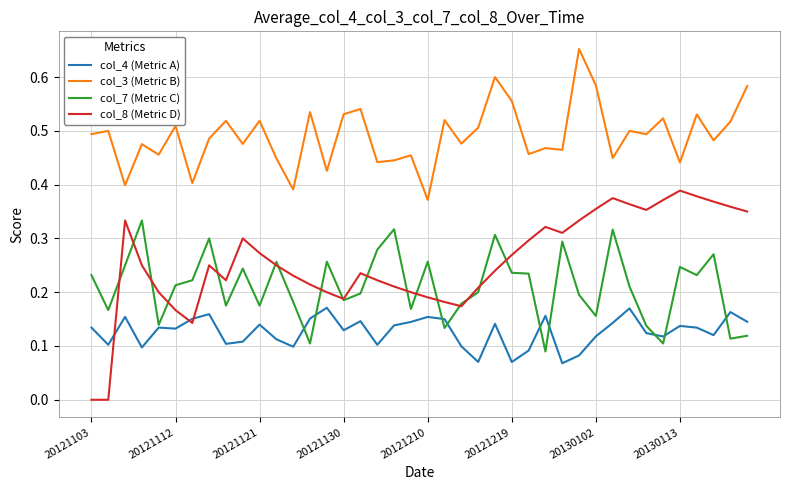

Which series has the largest range (max minus min)?

col_8 (Metric D)